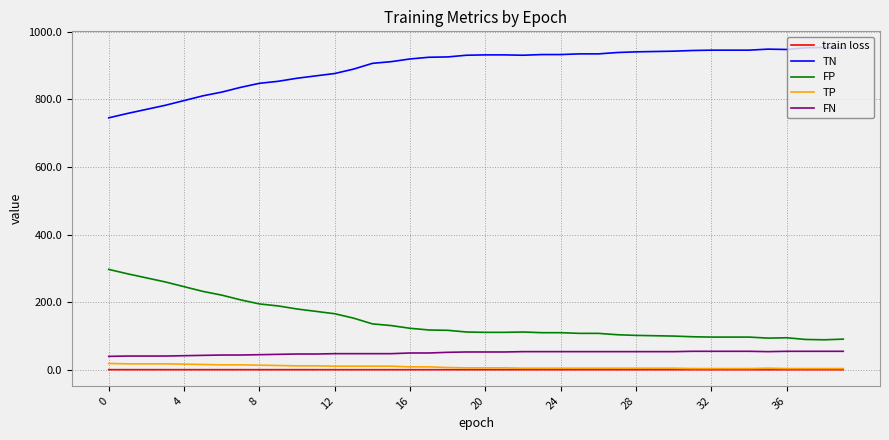

What is the lowest value of the train loss series?

0.6